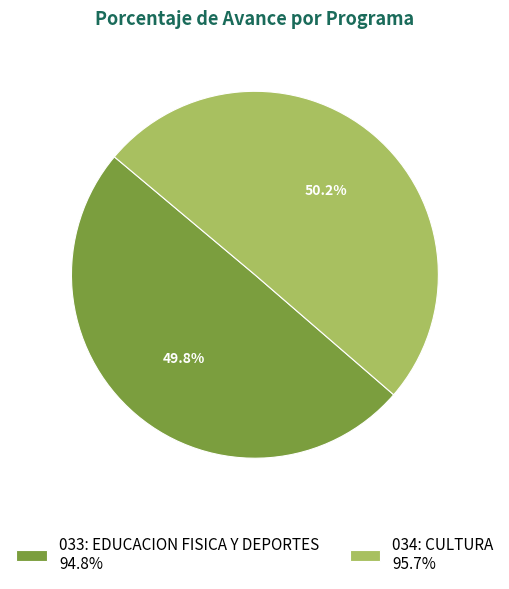

Approximately how many times larger is the value at 033: EDUCACION FISICA Y DEPORTES 94.8% compared to 034: CULTURA 95.7%?

1.0